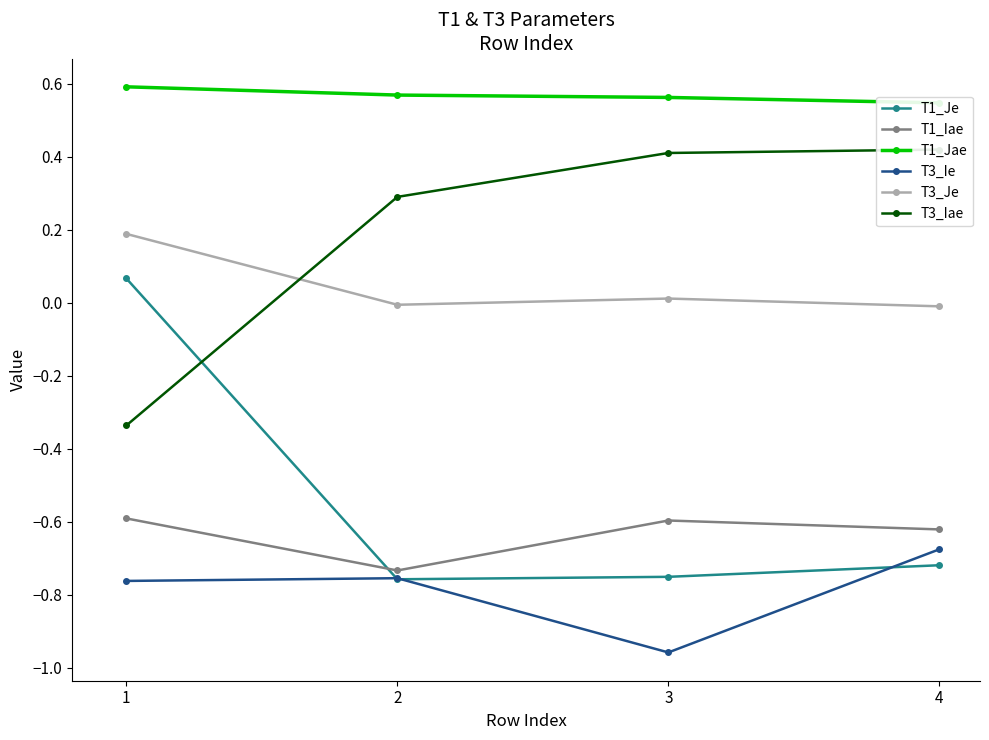

At which label is T3_Je closest to 0?

2